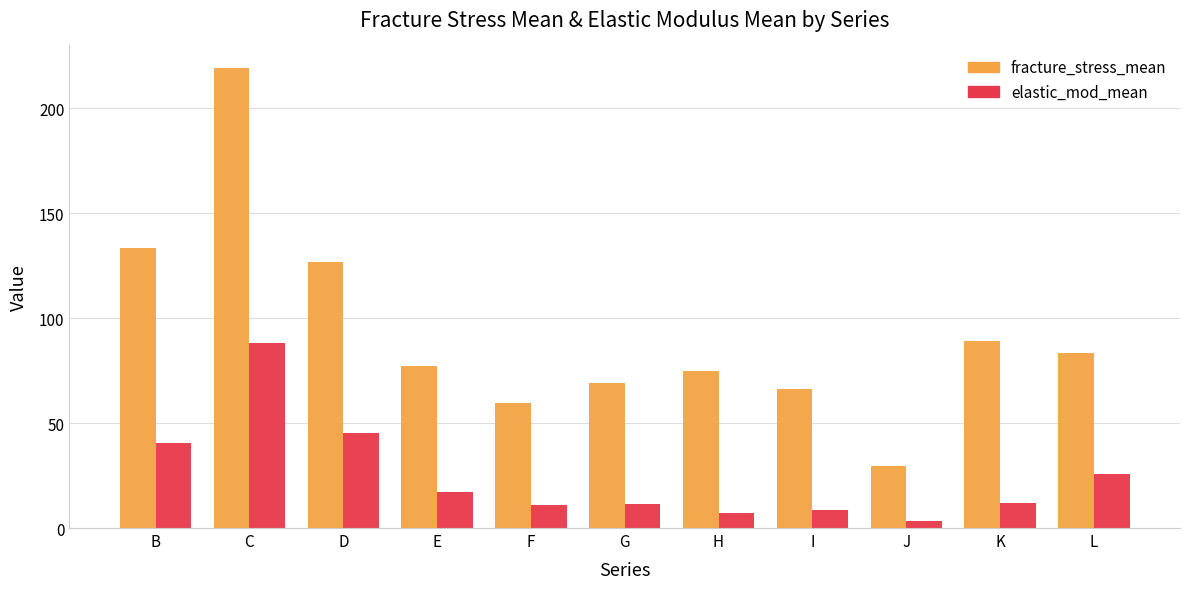

Rank the series by their maximum value, from lowest to highest.

elastic_mod_mean, fracture_stress_mean